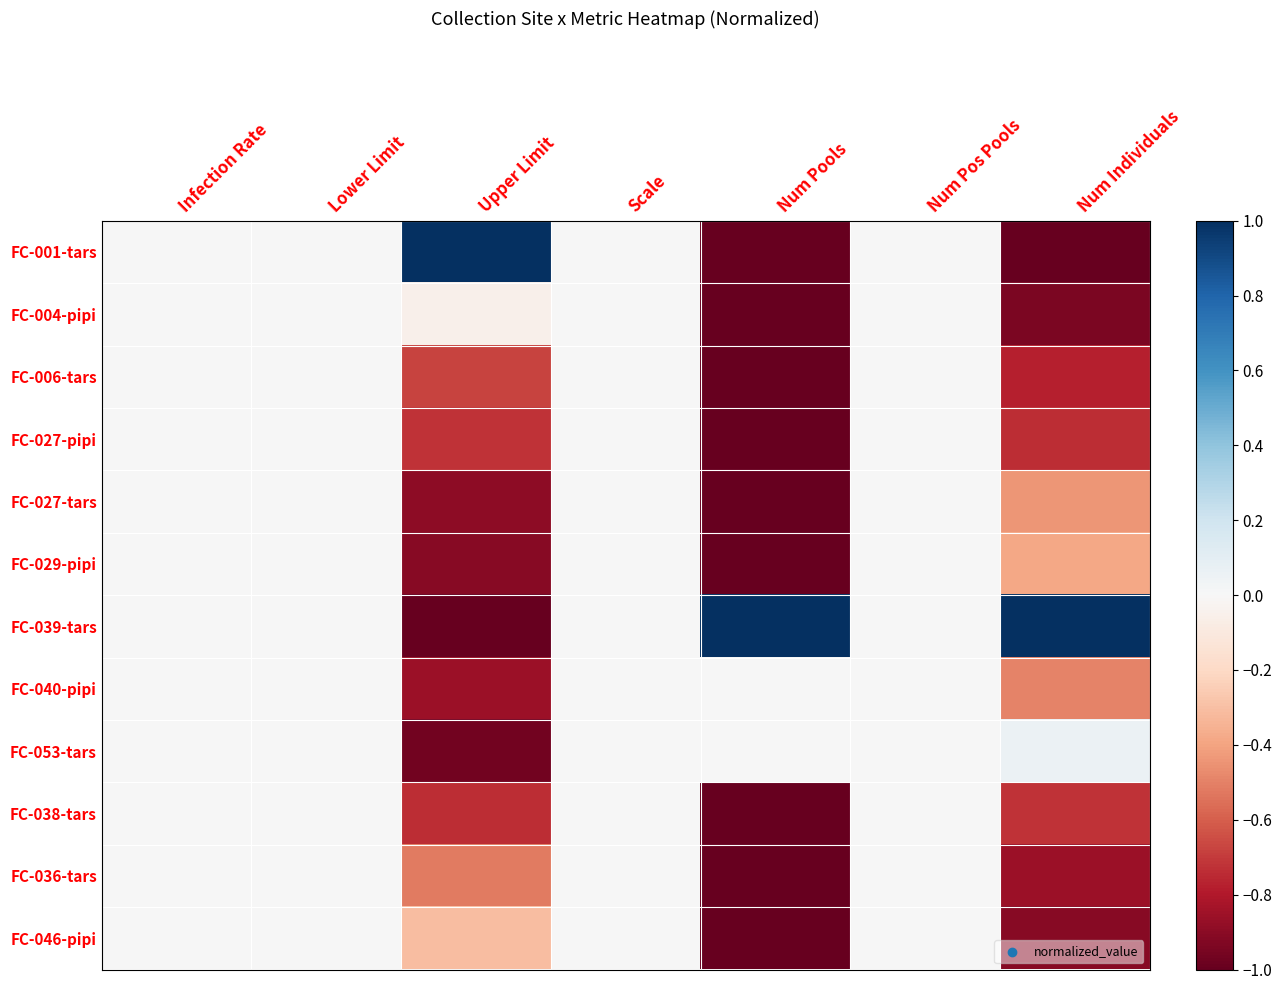

At how many categories does at least one series exceed 0?

3